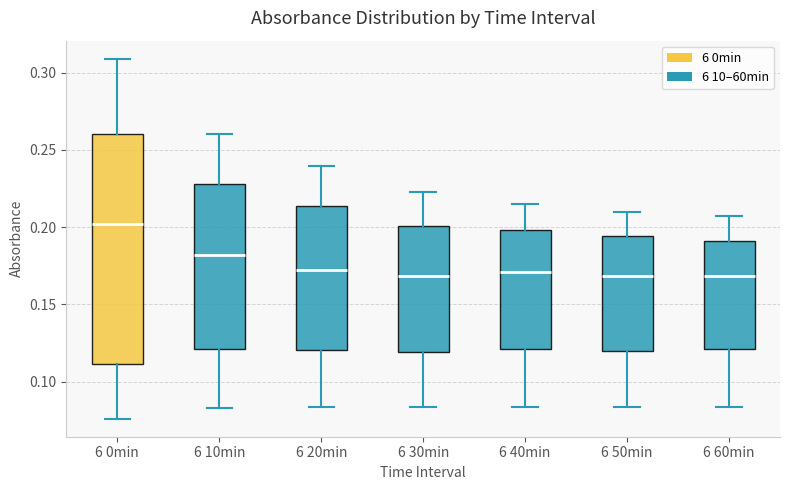

Reading left to right, transcribe this box plot: for each box, give where its median line is, the range the box spans, and where its two whiskers end, as read against the y-axis. The values are not printed on the chart, so give them approximately, as read against the axis.

6 0min: median 0.200, box 0.110 to 0.260, whiskers 0.075 to 0.310
6 10min: median 0.180, box 0.120 to 0.230, whiskers 0.085 to 0.260
6 20min: median 0.175, box 0.120 to 0.215, whiskers 0.085 to 0.240
6 30min: median 0.170, box 0.120 to 0.200, whiskers 0.085 to 0.225
6 40min: median 0.170, box 0.120 to 0.200, whiskers 0.085 to 0.215
6 50min: median 0.170, box 0.120 to 0.195, whiskers 0.085 to 0.210
6 60min: median 0.170, box 0.120 to 0.190, whiskers 0.085 to 0.205